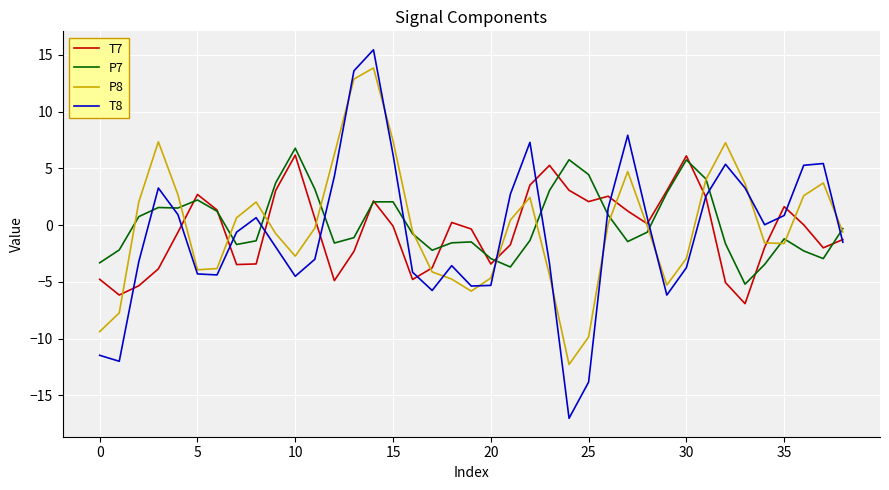

What is the minimum value shown in the chart?

-17.0